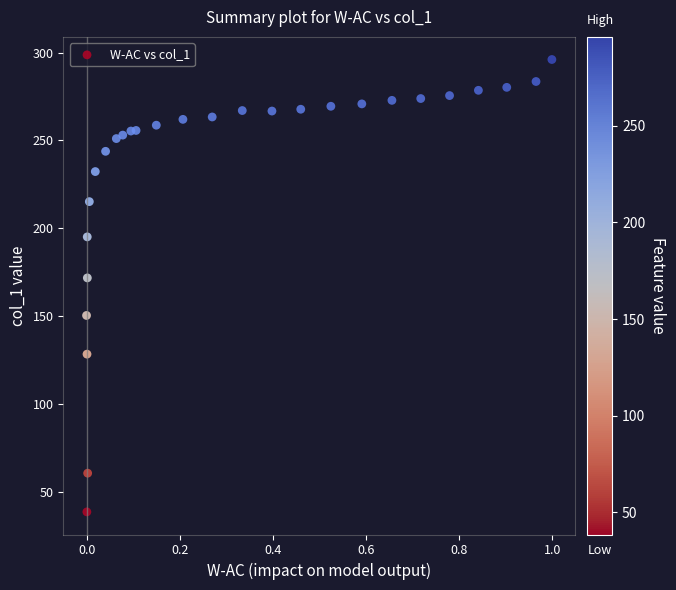

What is the range of X values (max minus min)?

1.0